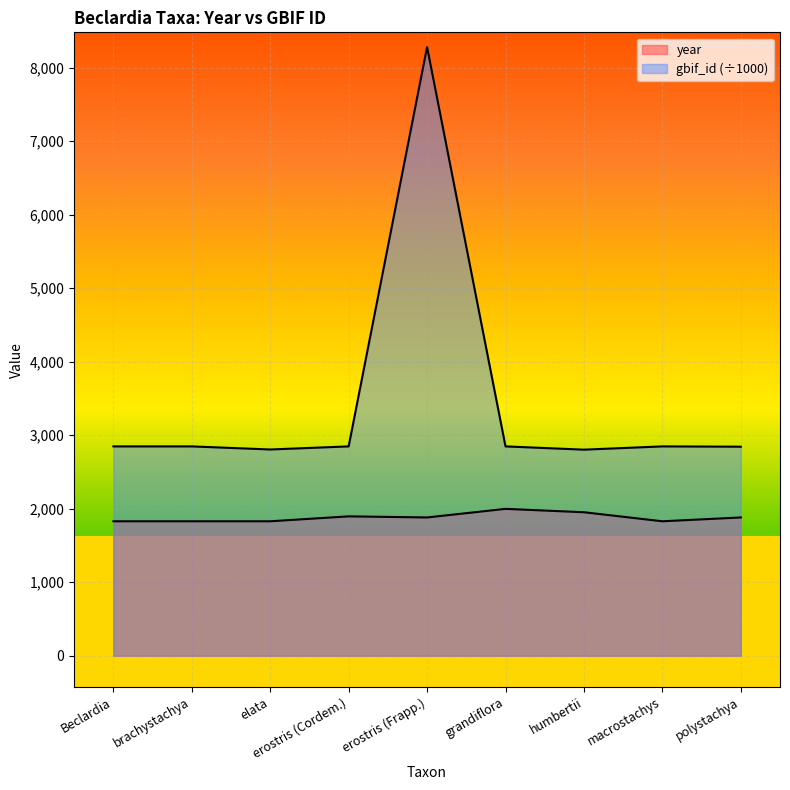

What is the maximum value shown in the chart?

8279.0